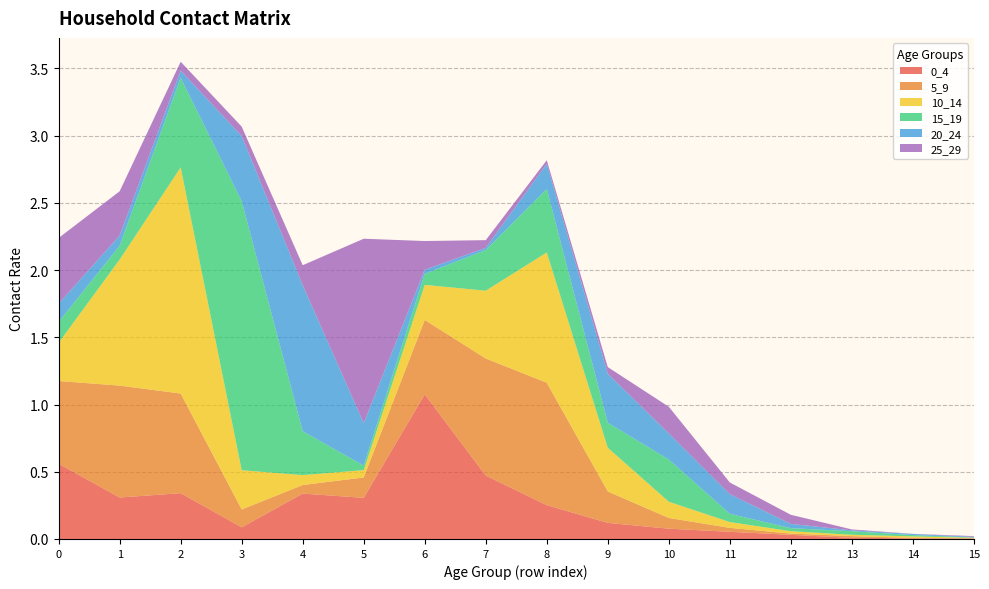

Reading left to right, list all the values displayed in this chart.

0_4: 0=0.6	1=0.3	2=0.3	3=0.1	4=0.3	5=0.3	6=1.1	7=0.5	8=0.3	9=0.1	10=0.1	11=0.1	12=0.0	13=0.0	14=0.0	15=0.0
5_9: 0=0.6	1=0.8	2=0.7	3=0.1	4=0.1	5=0.2	6=0.6	7=0.9	8=0.9	9=0.2	10=0.1	11=0.0	12=0.0	13=0.0	14=0.0	15=0.0
10_14: 0=0.3	1=0.9	2=1.7	3=0.3	4=0.1	5=0.1	6=0.3	7=0.5	8=1.0	9=0.3	10=0.1	11=0.0	12=0.0	13=0.0	14=0.0	15=0.0
15_19: 0=0.2	1=0.1	2=0.7	3=2.0	4=0.3	5=0.0	6=0.1	7=0.3	8=0.5	9=0.2	10=0.3	11=0.1	12=0.0	13=0.0	14=0.0	15=0.0
20_24: 0=0.1	1=0.1	2=0.1	3=0.5	4=1.1	5=0.3	6=0.0	7=0.0	8=0.2	9=0.4	10=0.2	11=0.1	12=0.0	13=0.0	14=0.0	15=0.0
25_29: 0=0.5	1=0.3	2=0.1	3=0.1	4=0.1	5=1.4	6=0.2	7=0.1	8=0.0	9=0.0	10=0.2	11=0.1	12=0.1	13=0.0	14=0.0	15=0.0